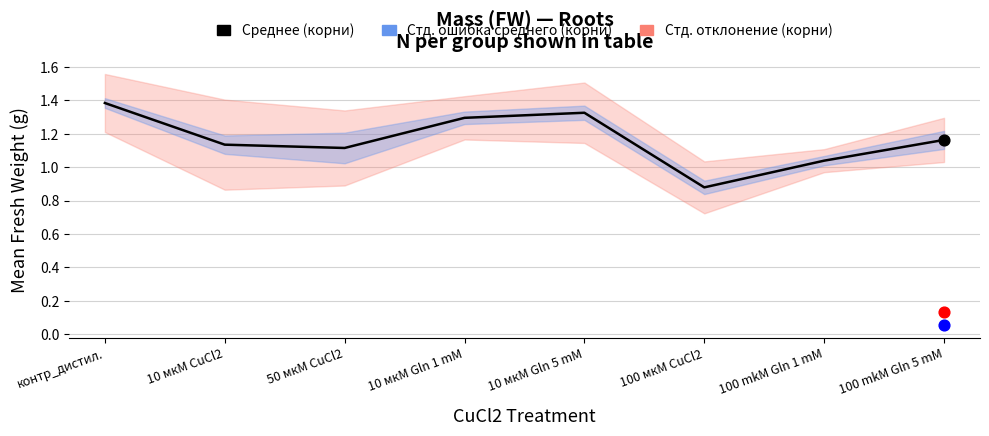

What is the change in value from 10 мкМ CuCl2 to 100 mkM Gln 1 mM?

-0.1